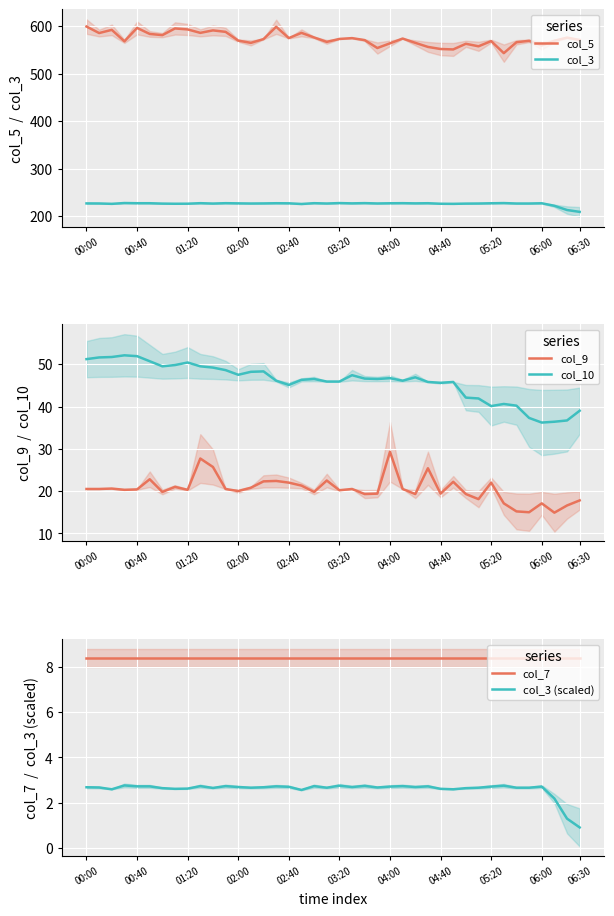

Count the number of data series in this chart.

6